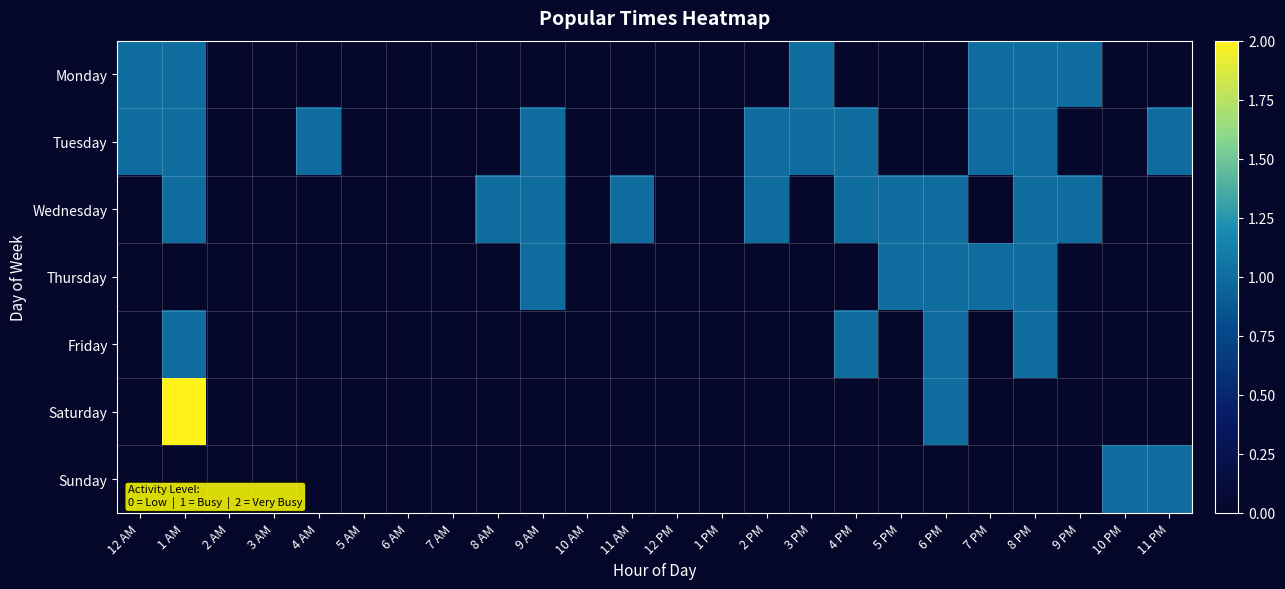

What is the spread (max minus min) of values at 8 PM?

1